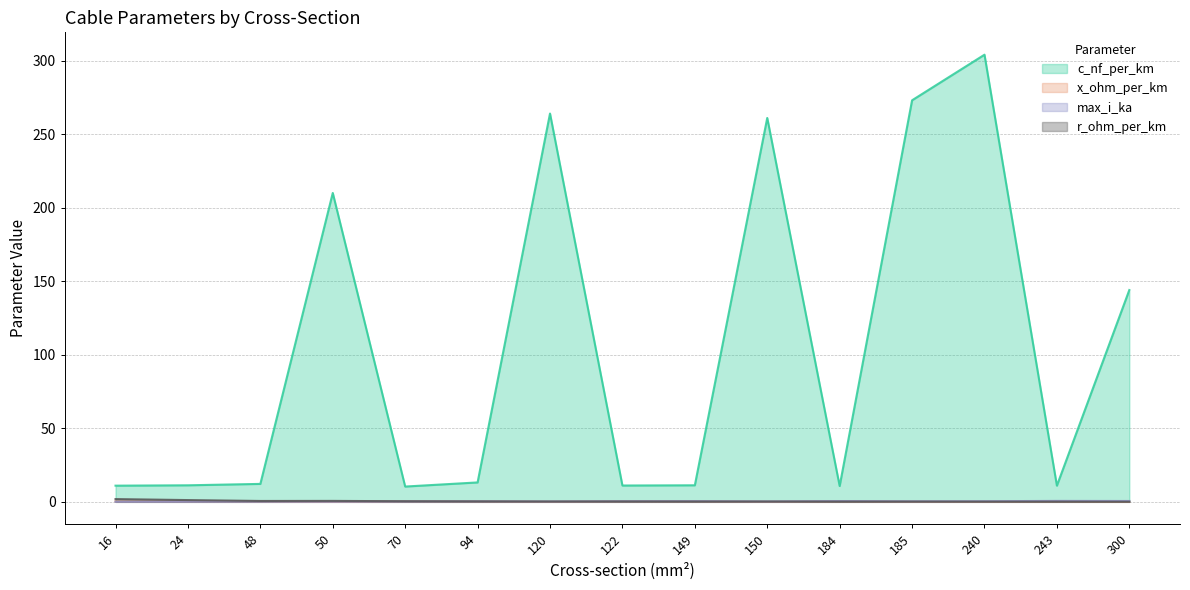

Which category has the lowest value in the r_ohm_per_km series?

300